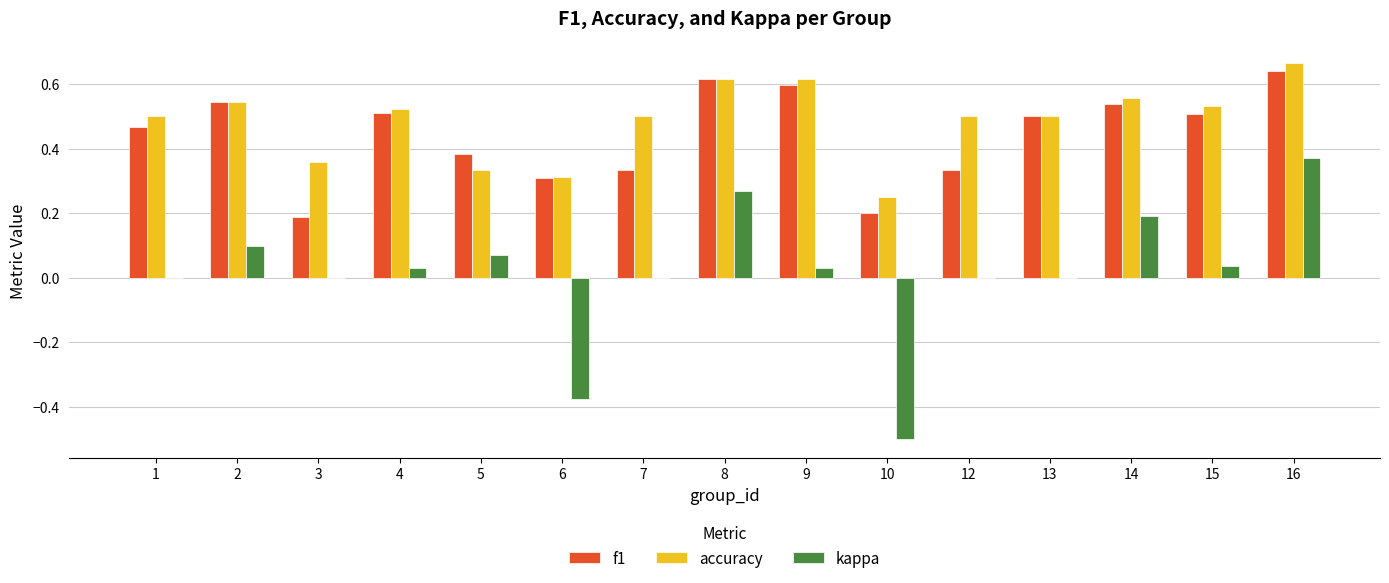

The accuracy series shows 0.5 at 6. True or false?

False